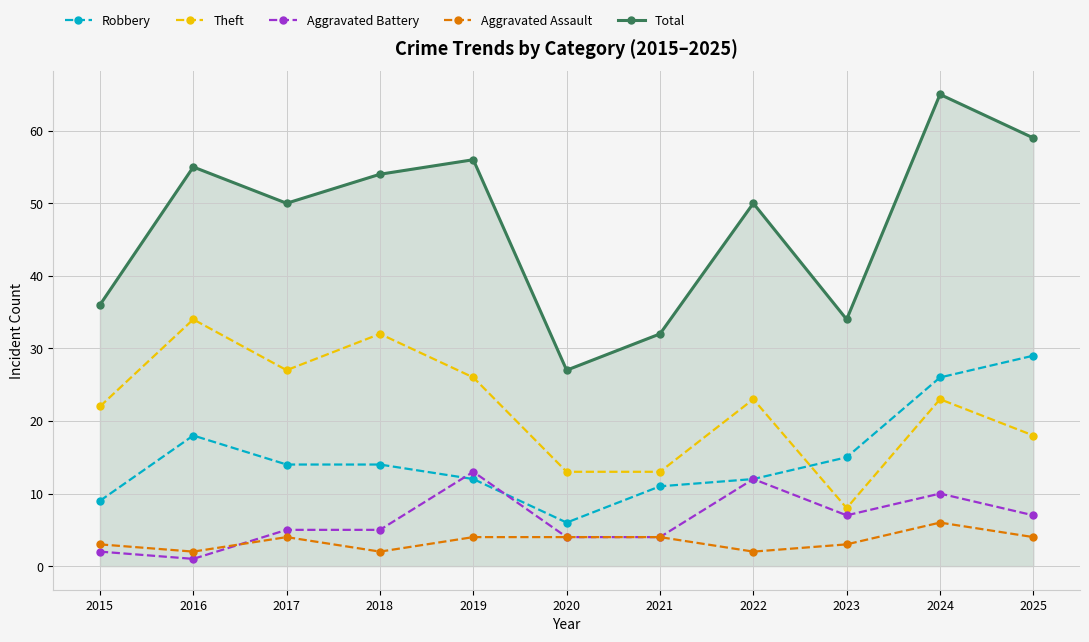

How many values in the Robbery series are below 14?

5